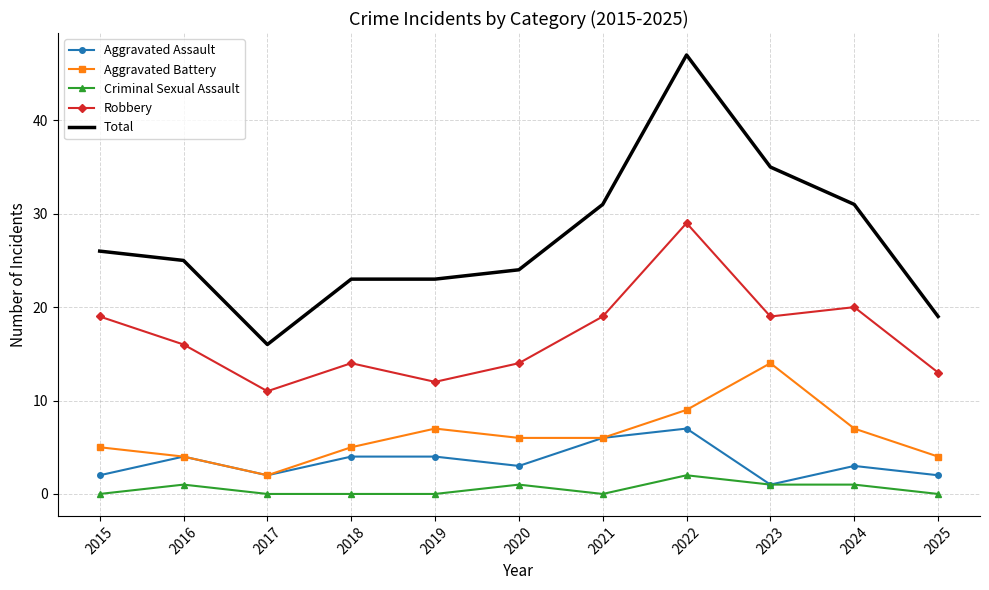

True or false: Criminal Sexual Assault and Total intersect in this chart.

False